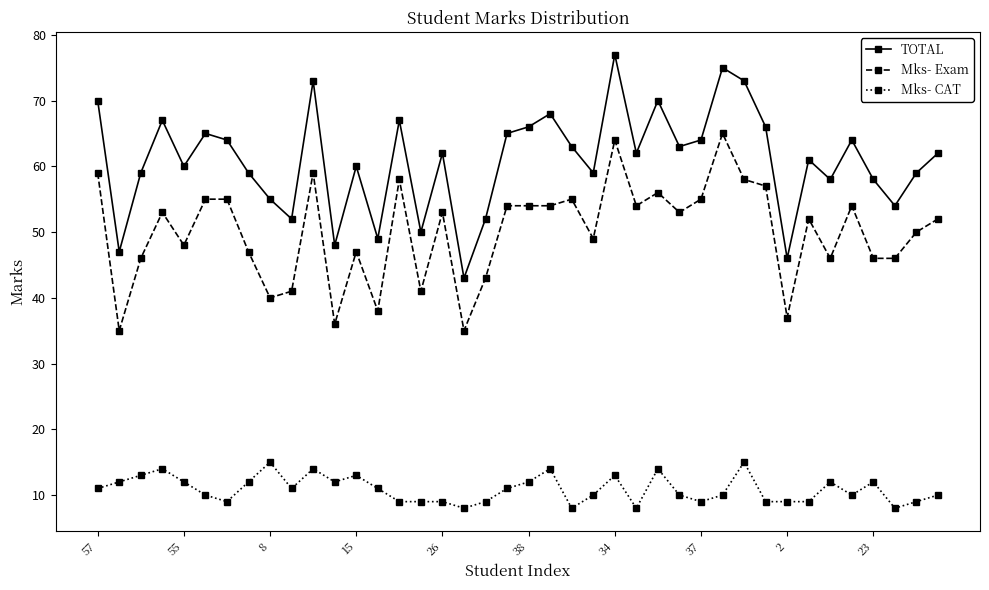

Rank the series by their average value, from highest to lowest.

TOTAL, Mks- Exam, Mks- CAT